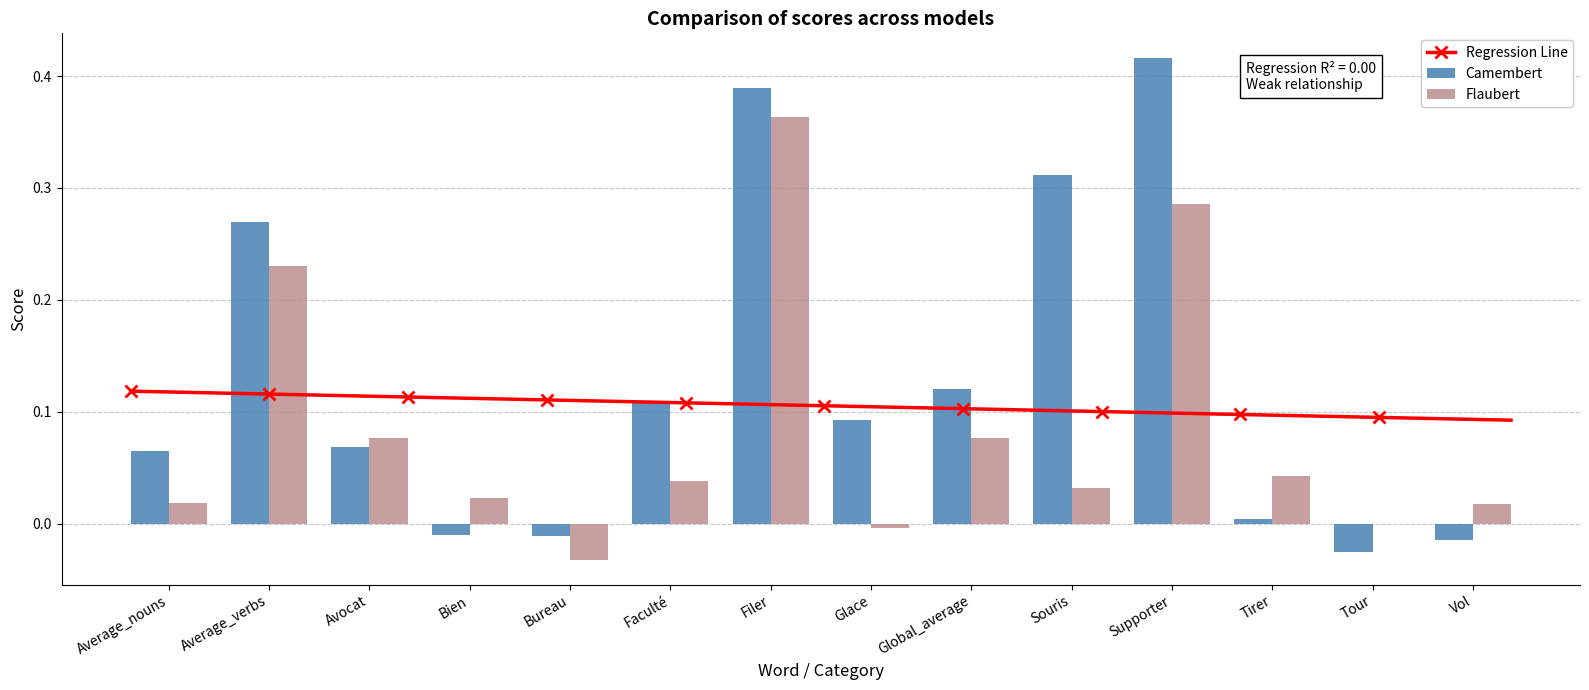

Which series has the largest range (max minus min)?

Camembert